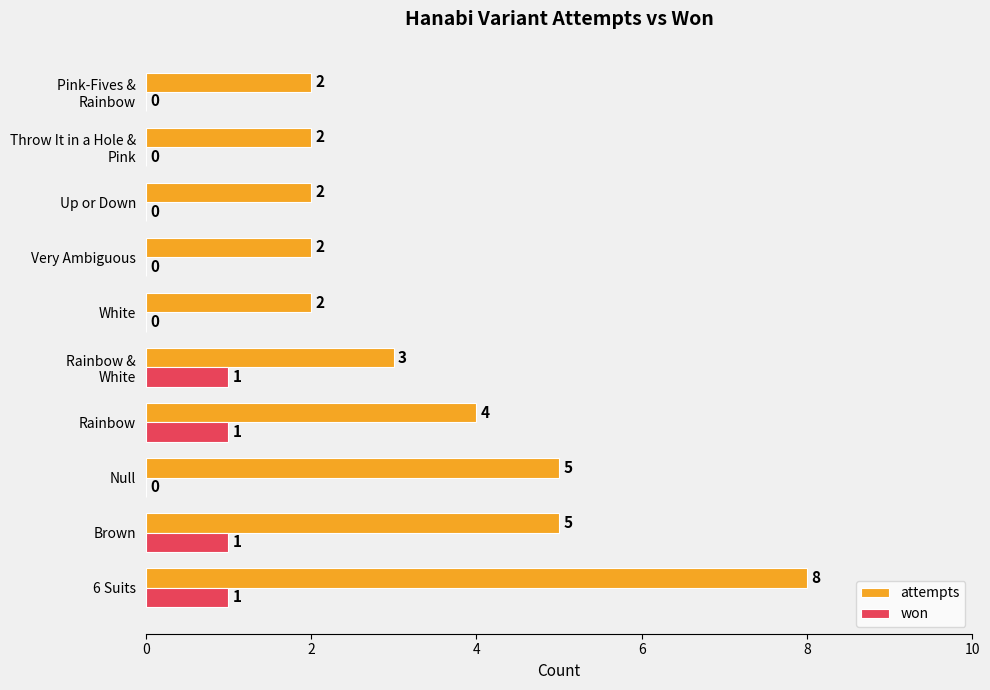

True or false: won has a value of -1 at Up or Down.

False